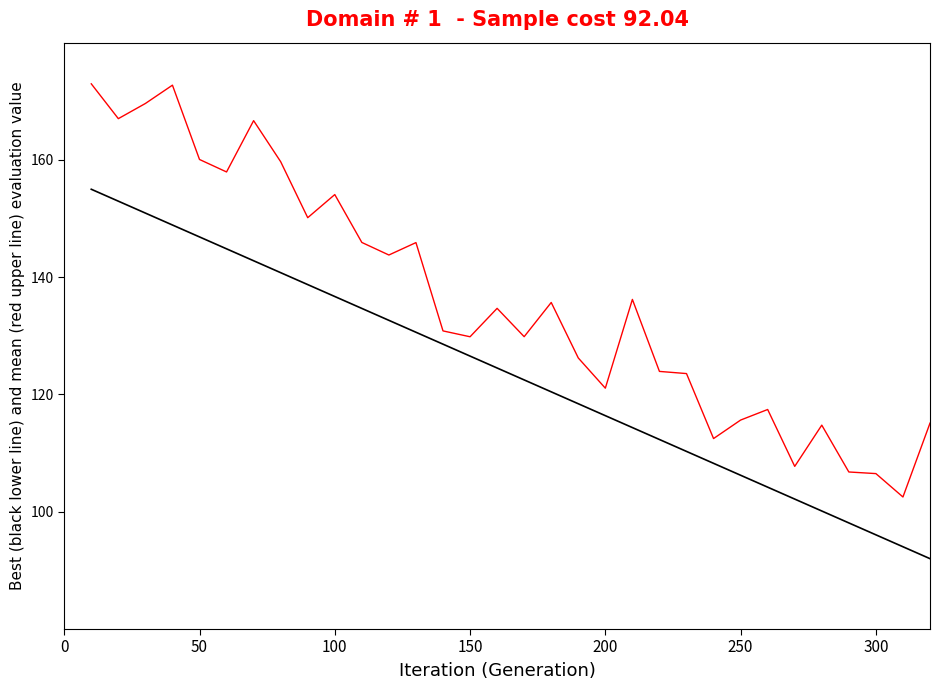

Does the chart display data point markers on the line(s)?

No